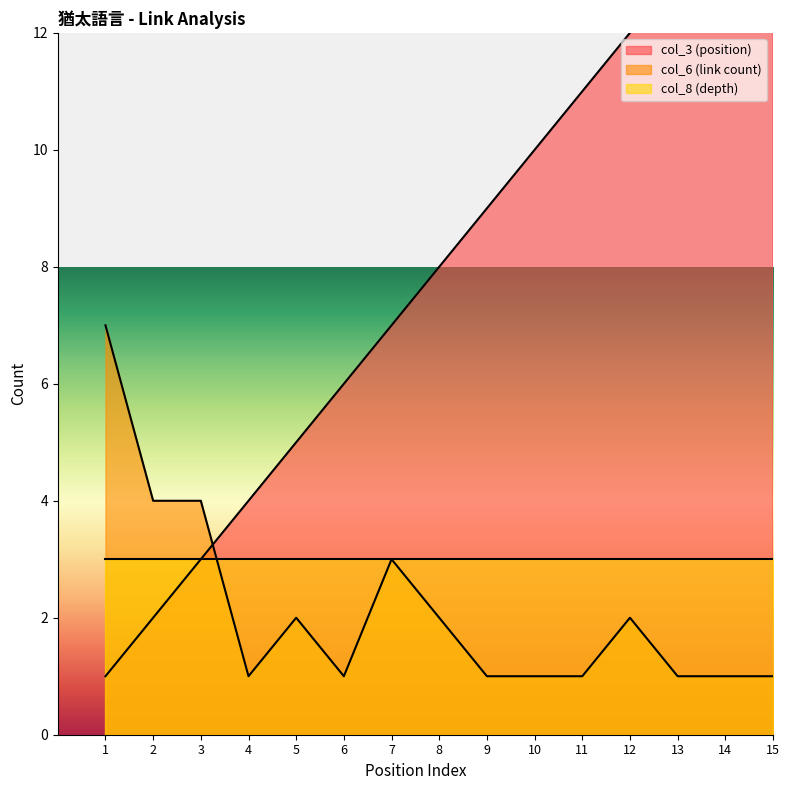

Rank the categories by col_6 (link count) value from lowest to highest.

4, 6, 9, 10, 11, 13, 14, 15, 5, 8, 12, 7, 2, 3, 1